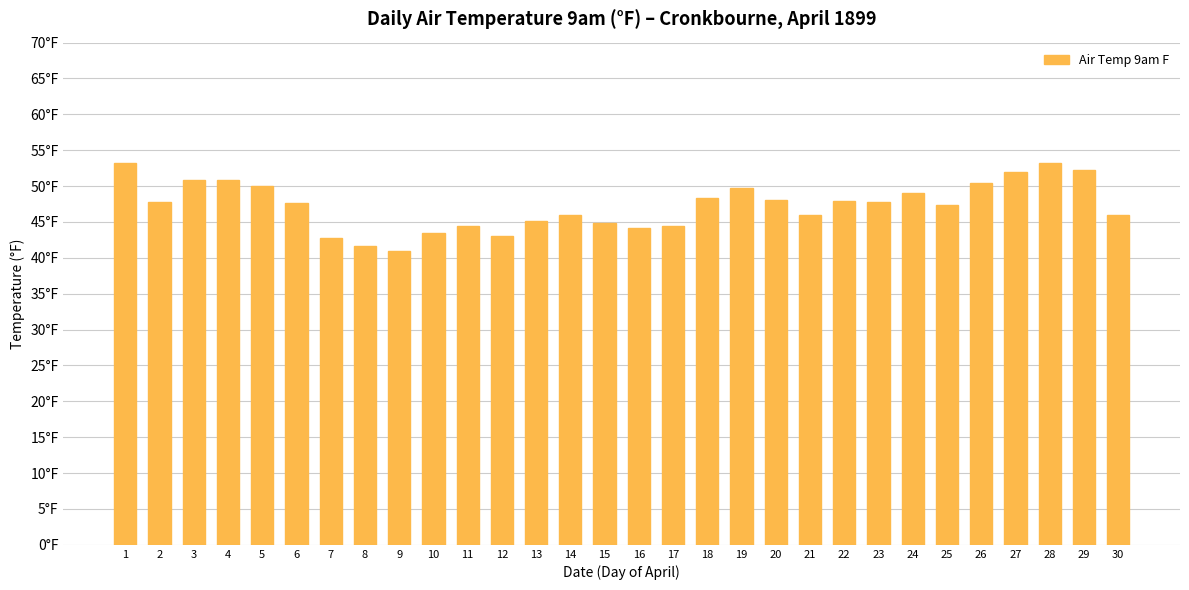

Where does the data first go above 47?

1